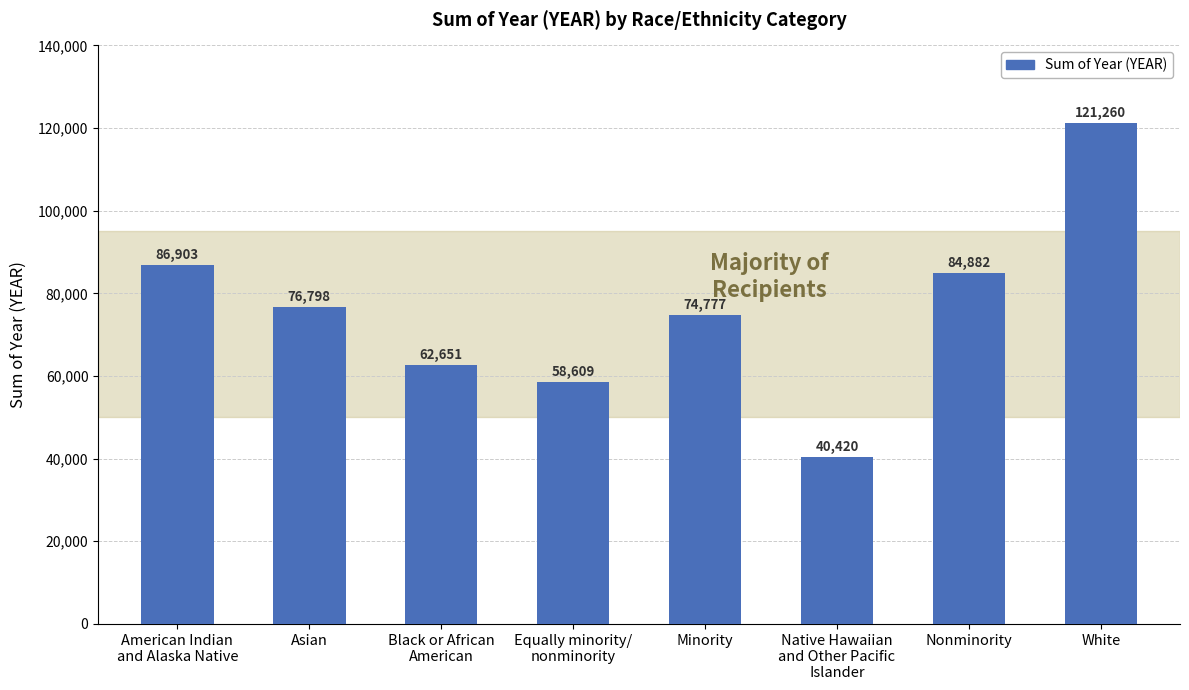

How many values are below 76798?

4